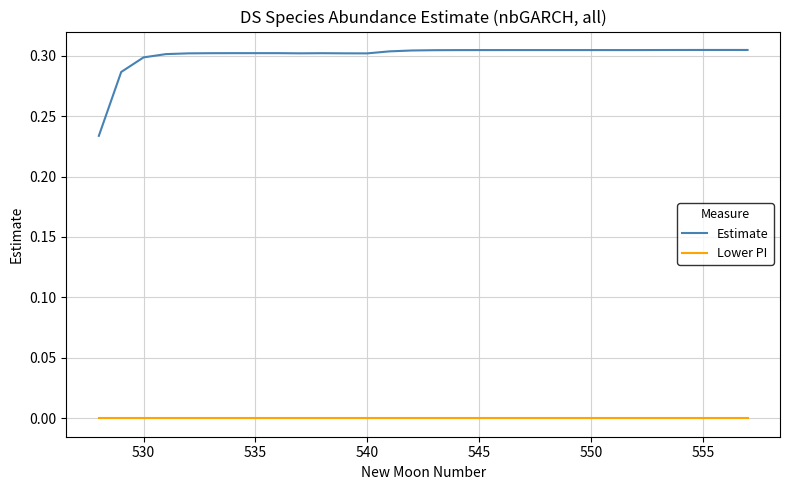

List the series in order of their peak value, lowest first.

Lower PI, Estimate